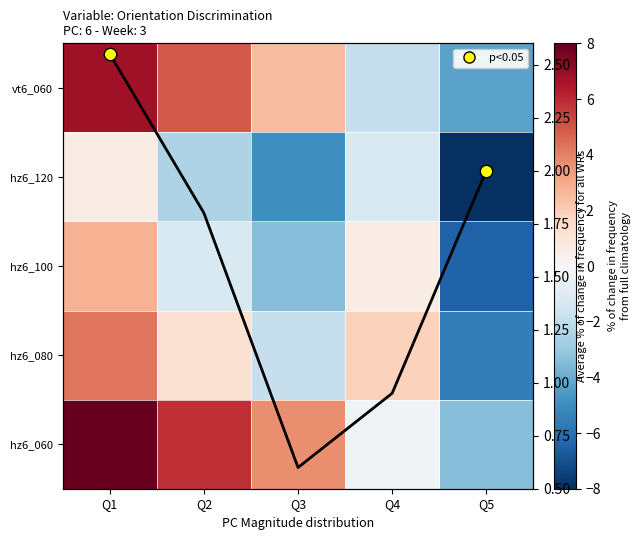

How many negative values does the hz6_060 series have?

2